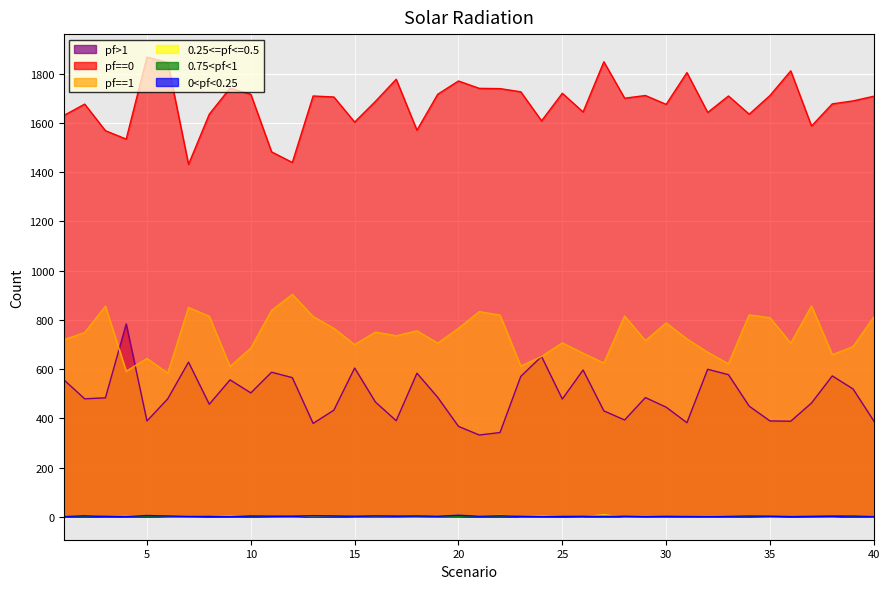

How many lines are shown in the chart?

6